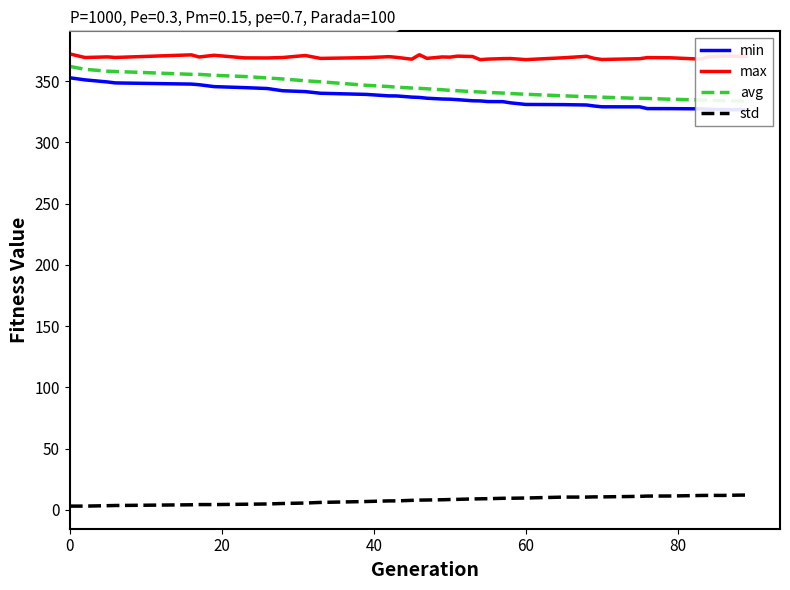

Count the number of categories in the chart.

39